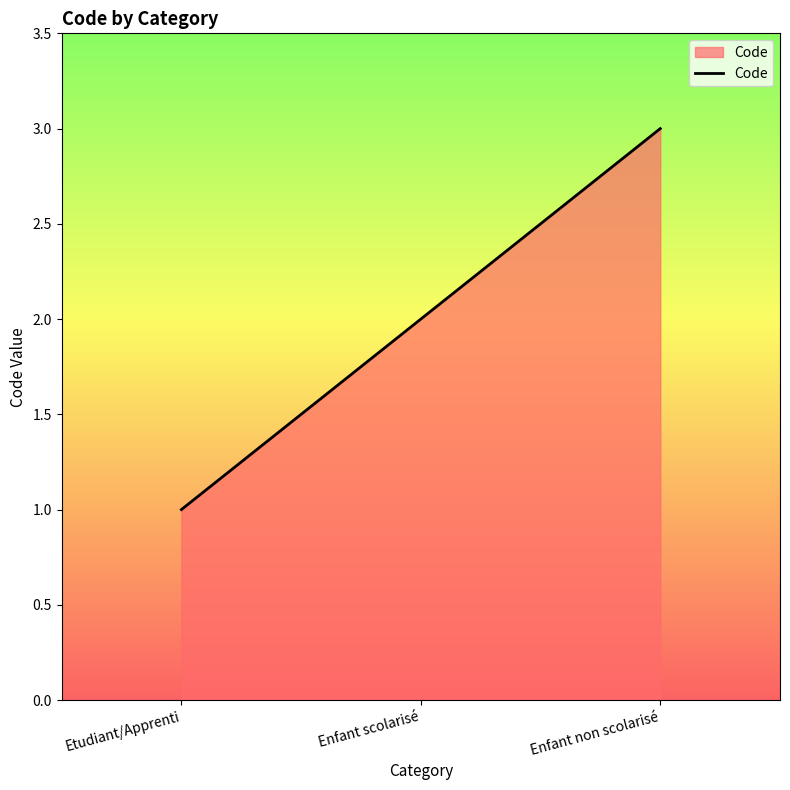

Is it true that the value at Enfant scolarisé is 2?

True